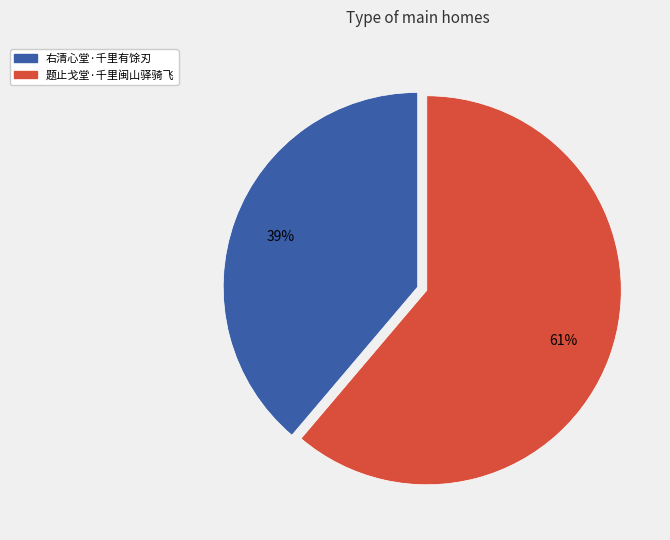

Approximately how many times larger is the value at 右清心堂·千里有馀刃 compared to 题止戈堂·千里闽山驿骑飞?

0.6